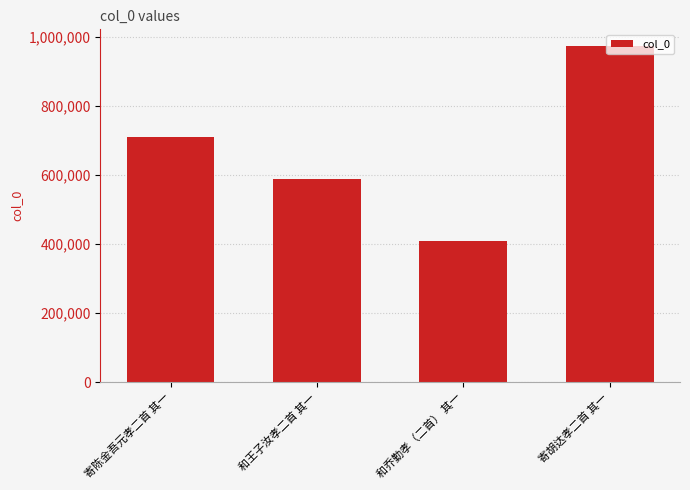

How many data points are less than 711499?

2